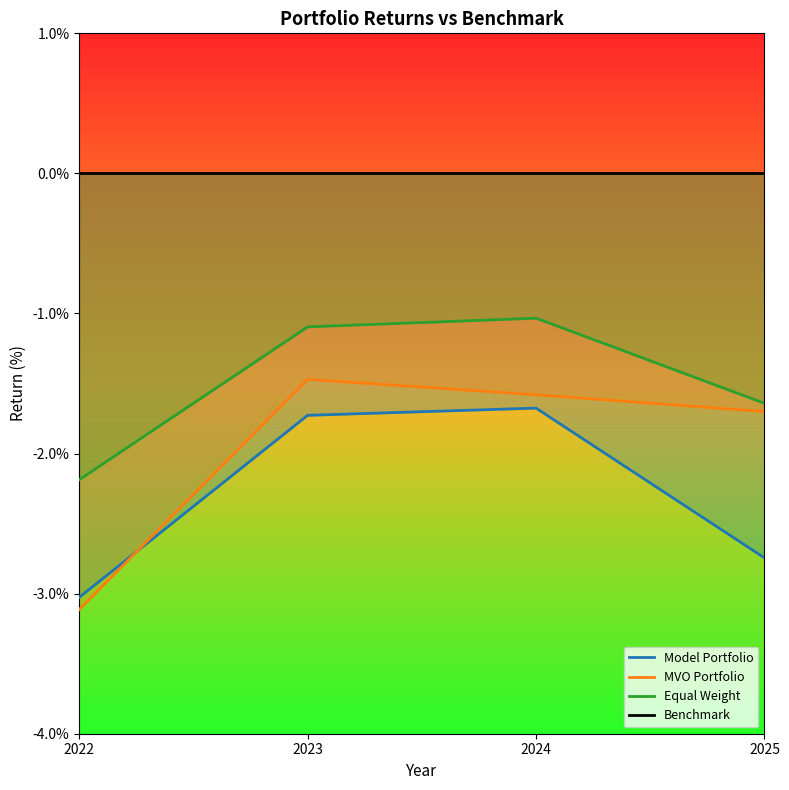

Rank the series at 2023 from lowest to highest value.

Model Portfolio, MVO Portfolio, Equal Weight, Benchmark